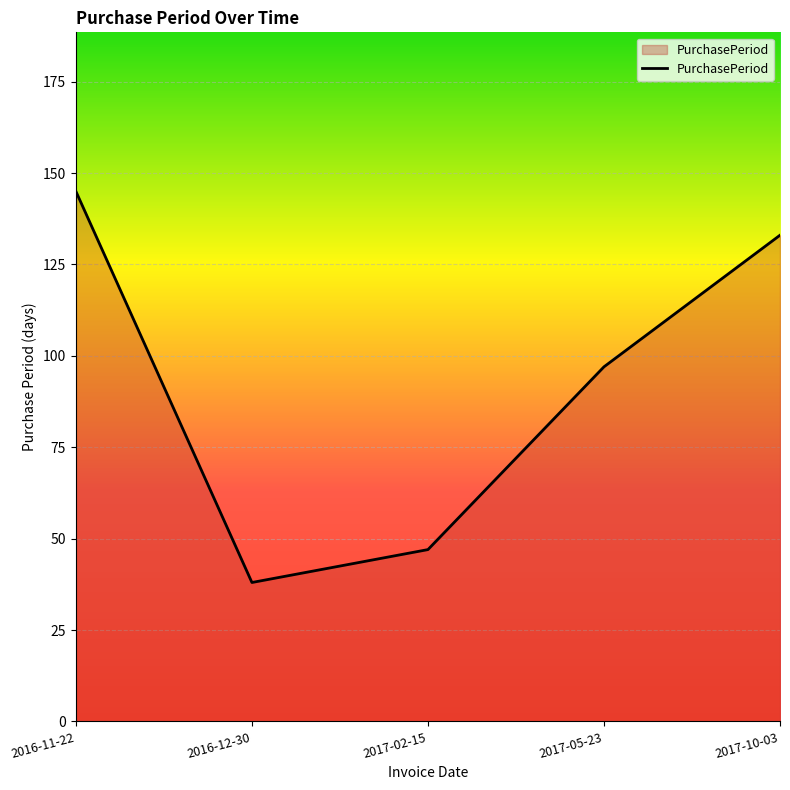

Where is the first local minimum?

2016-12-30